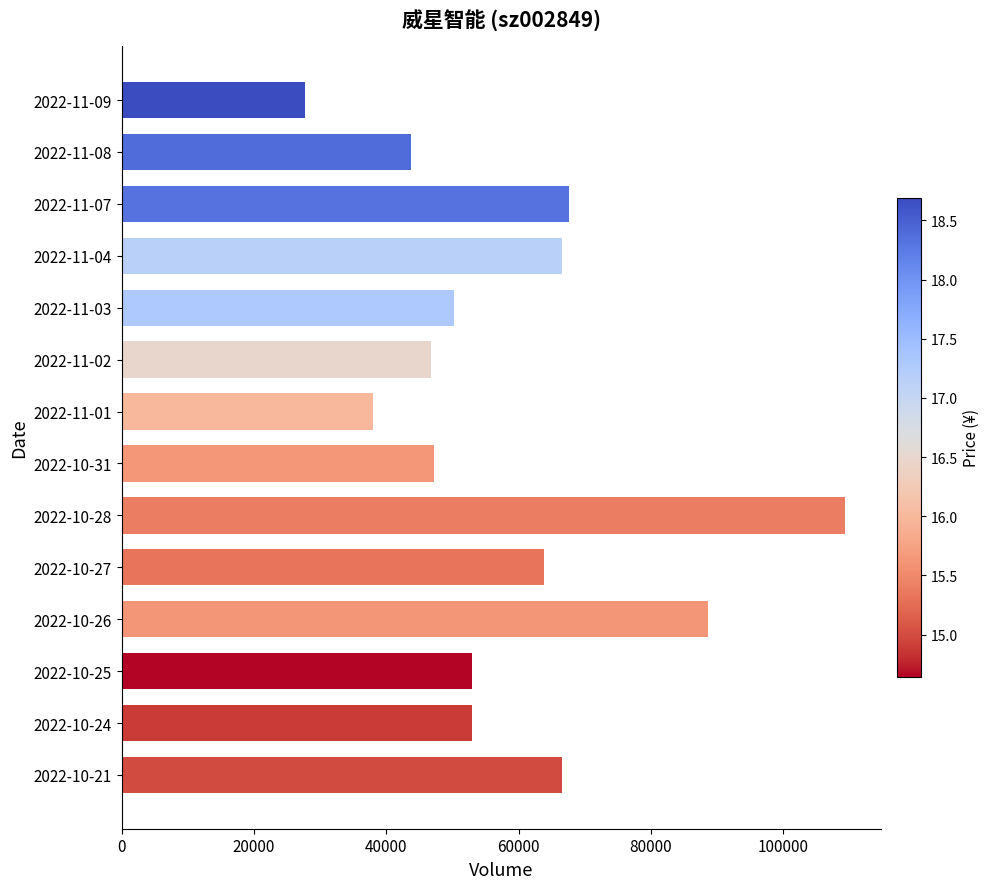

What is the difference between the maximum and minimum values?

81583